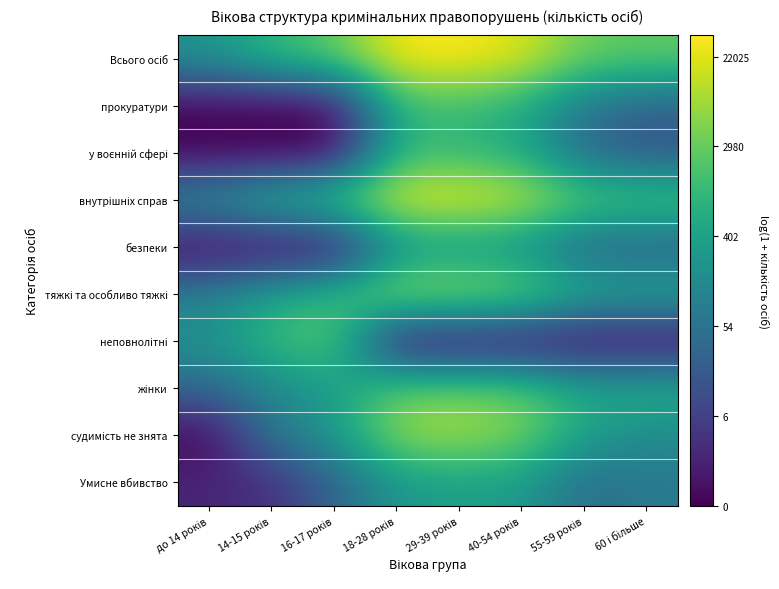

At 55-59 років, list the series in order from largest to smallest.

Всього осіб, внутрішніх справ, тяжкі та особливо тяжкі, жінки, судимість не знята, прокуратури, Умисне вбивство, у воєнній сфері, безпеки, неповнолітні